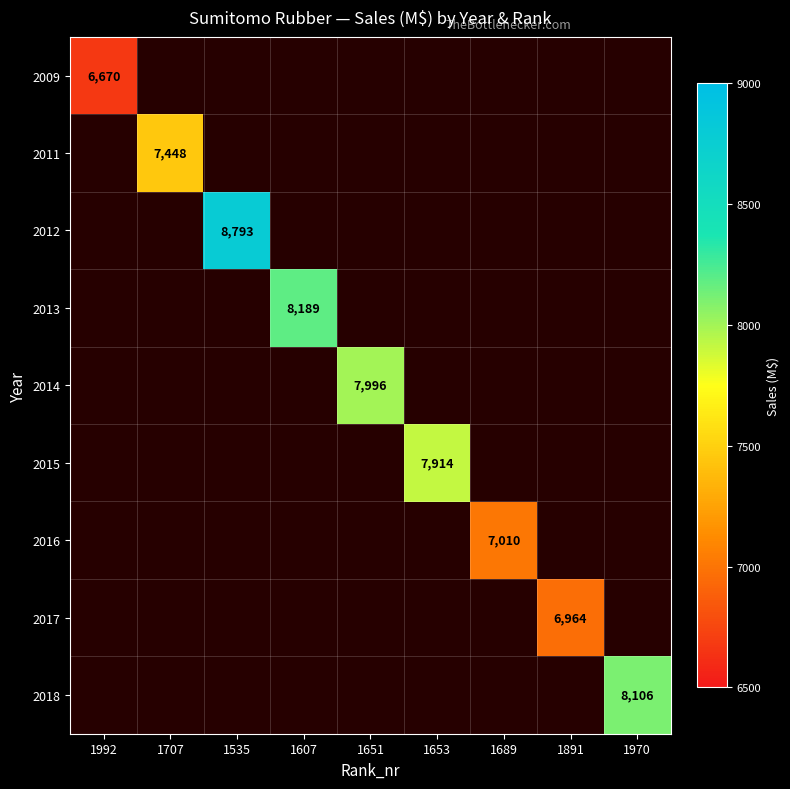

Is the value of 2009 at 1891 greater than the value of 2017 at 1653?

No